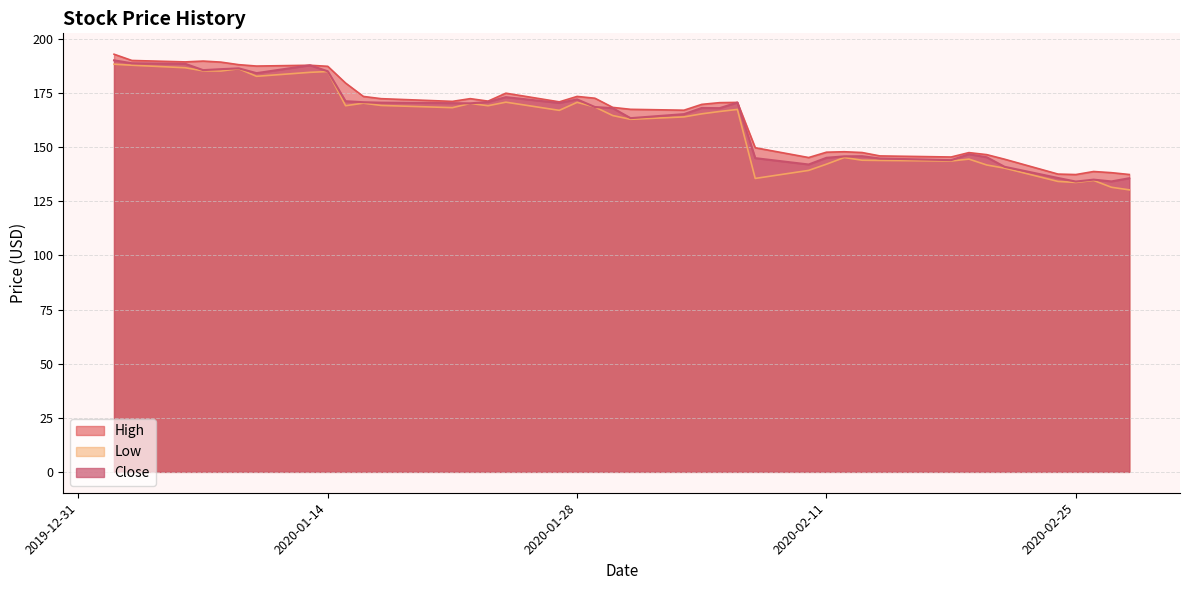

What is the difference between the Low values at 2020-02-04 and 2020-01-17?

3.9